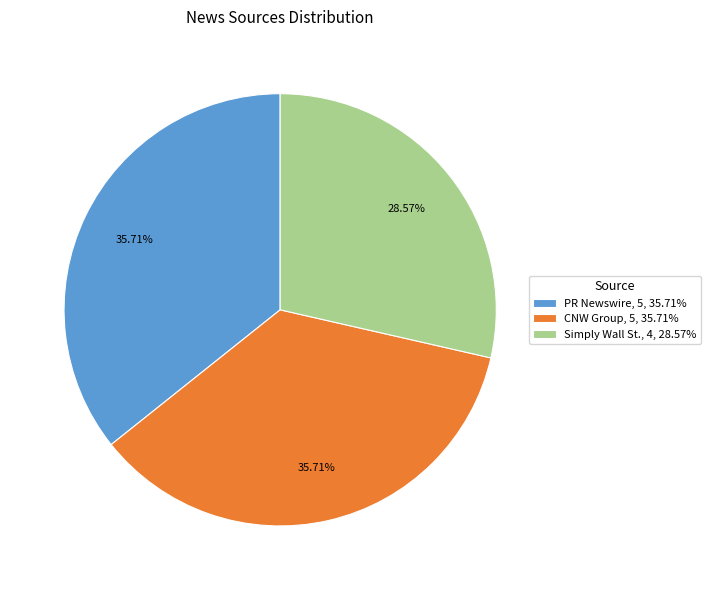

True or false: PR Newswire accounts for 45% of the total.

False